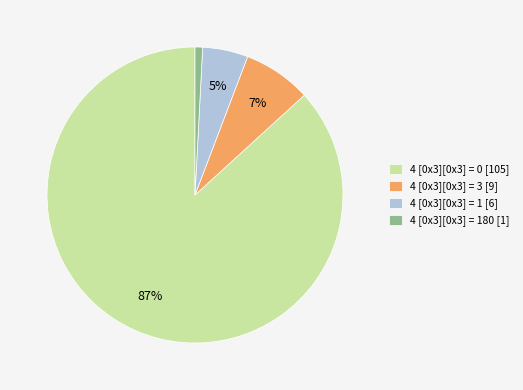

Do 4 [0x3][0x3] = 1 [6] and 4 [0x3][0x3] = 0 [105] together represent more than half of the pie?

Yes